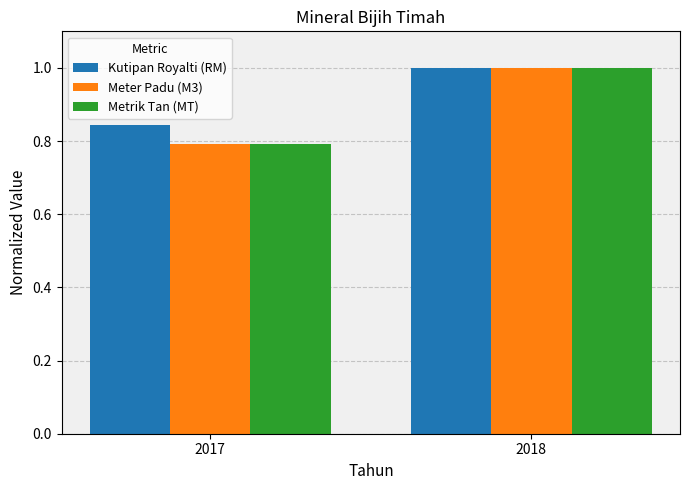

True or false: Metrik Tan (MT) has a value of 0.8 at 2017.

True